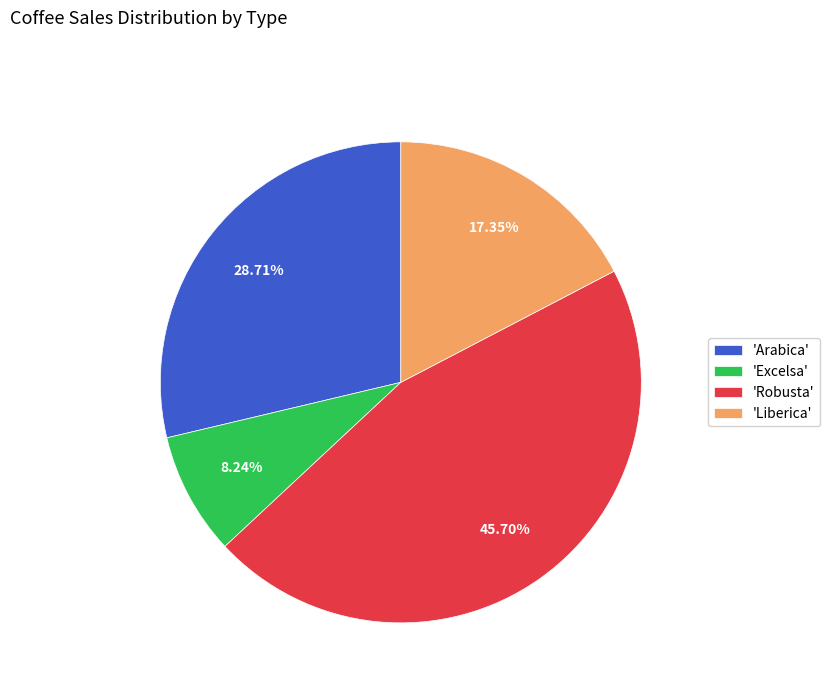

What is the ratio of the value at 'Robusta' to the value at 'Excelsa'?

5.5